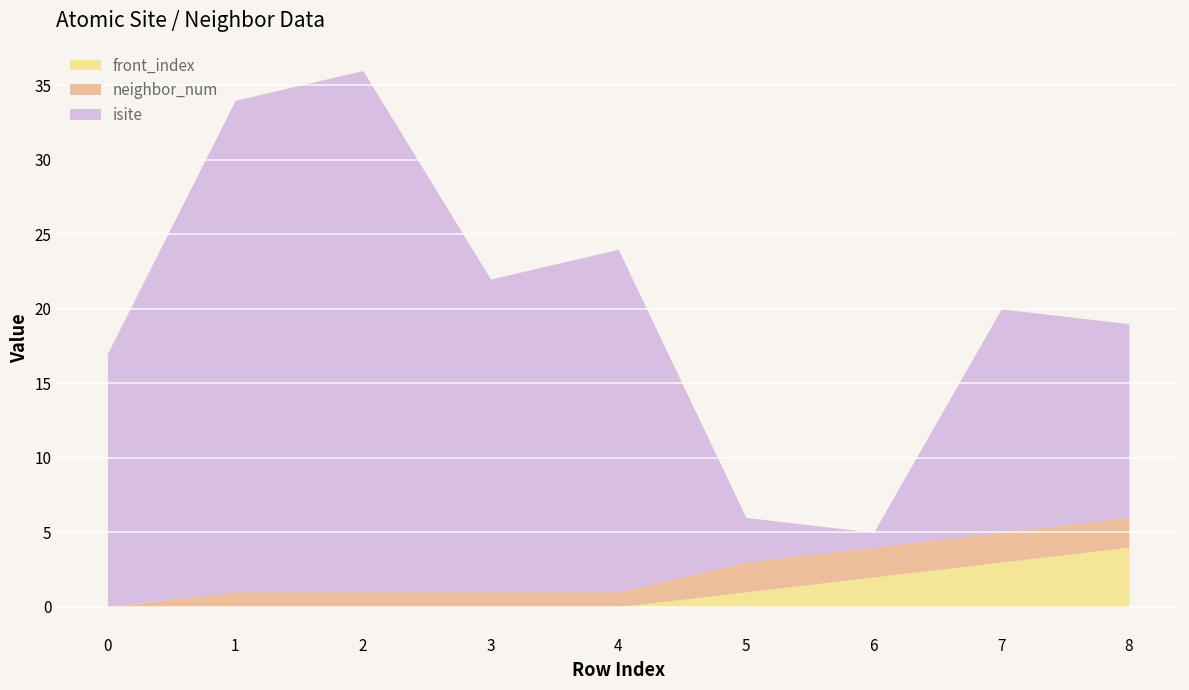

Is the value of isite at 3 greater than the value of front_index at 5?

Yes